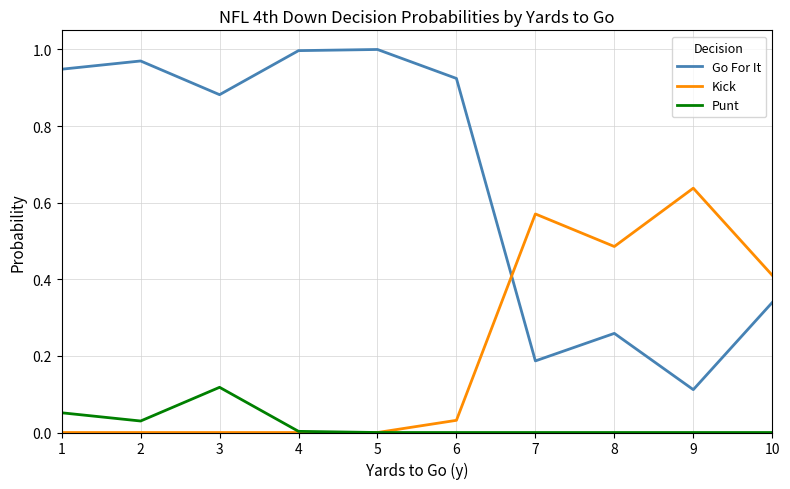

At which label does Punt reach its peak?

3